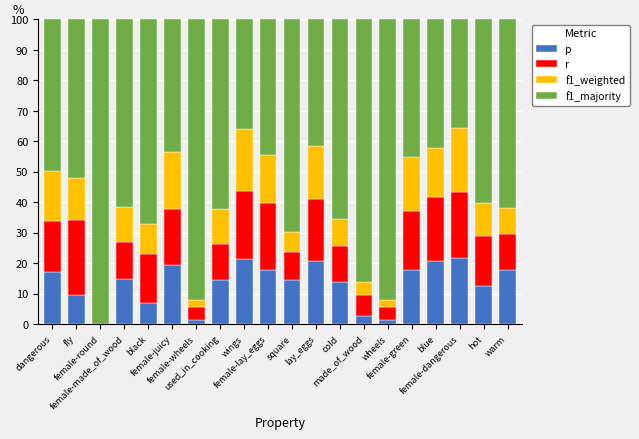

Where is f1_majority nearest to the value 67?

black